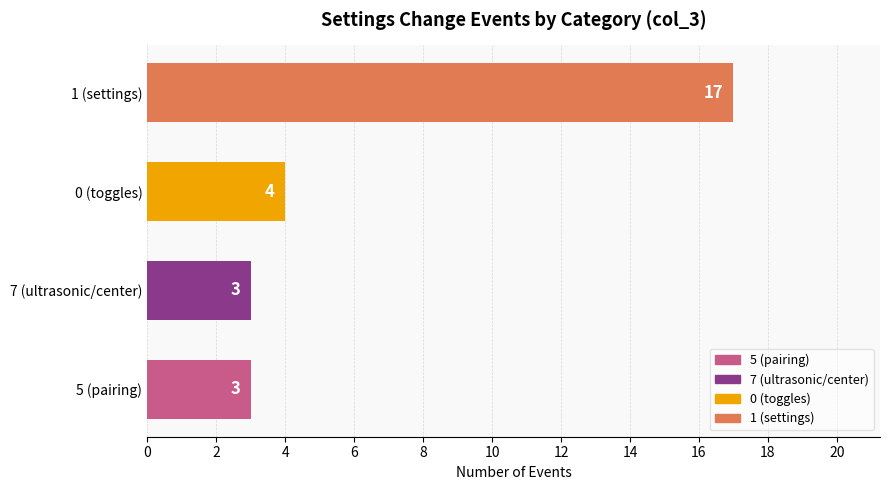

Reading bottom to top, extract all data points from this chart.

5 (pairing)=3	7 (ultrasonic/center)=3	0 (toggles)=4	1 (settings)=17